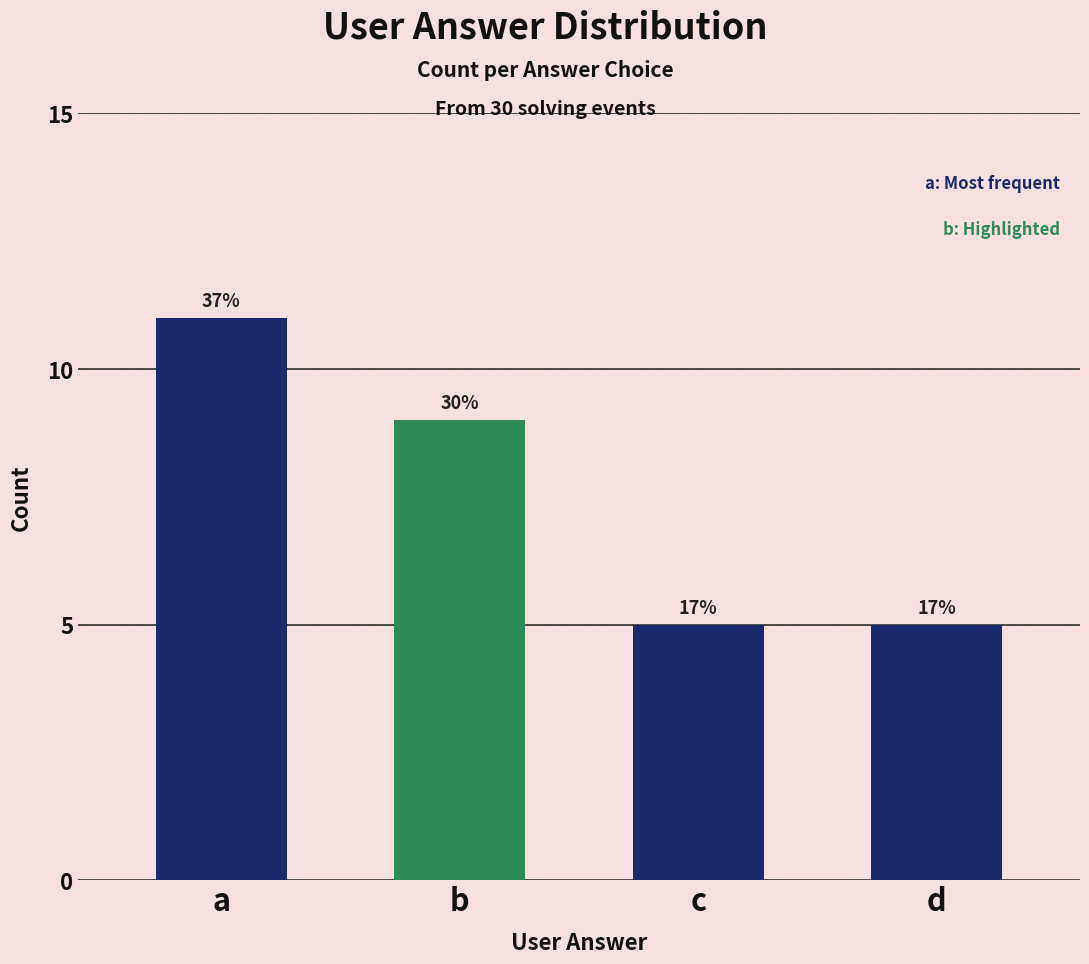

The value at d is 5. True or false?

True